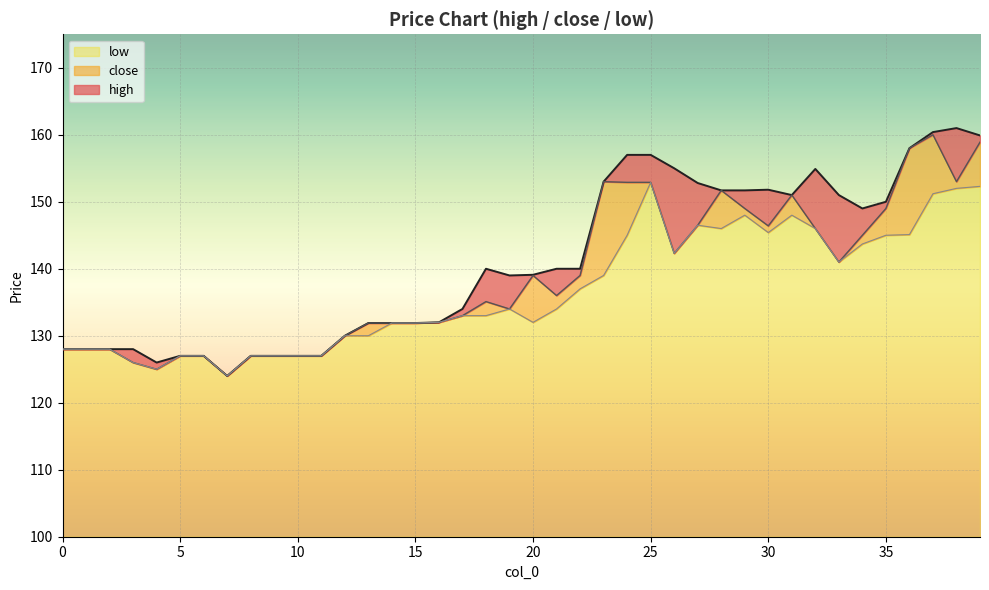

True or false: high has more than 2 interior local peaks.

True